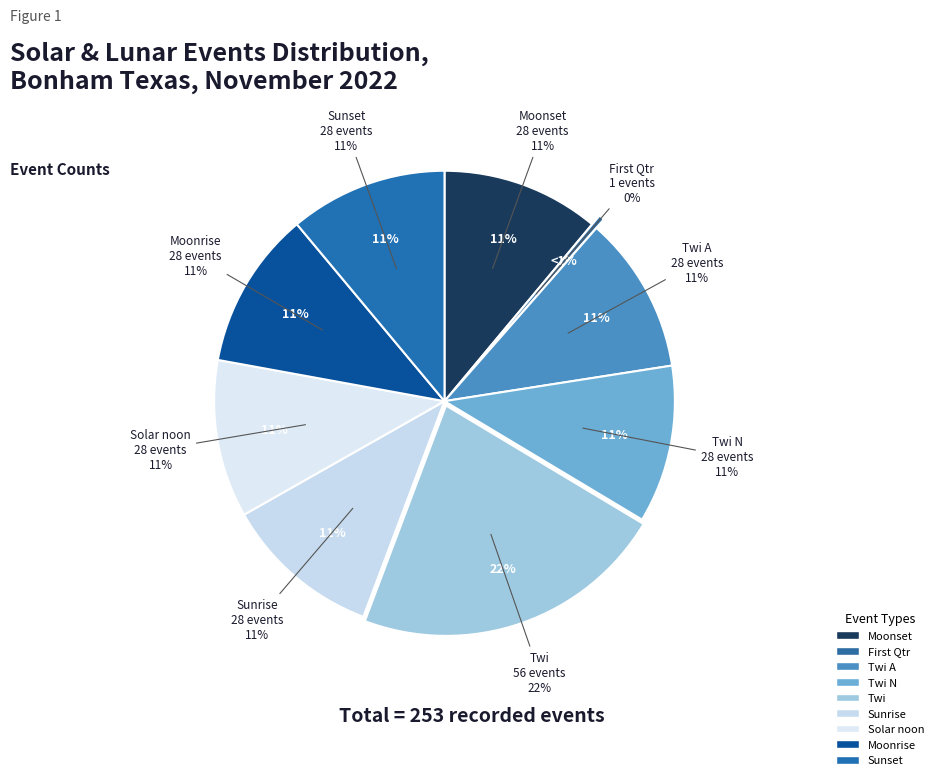

Is there a majority slice in this chart?

No